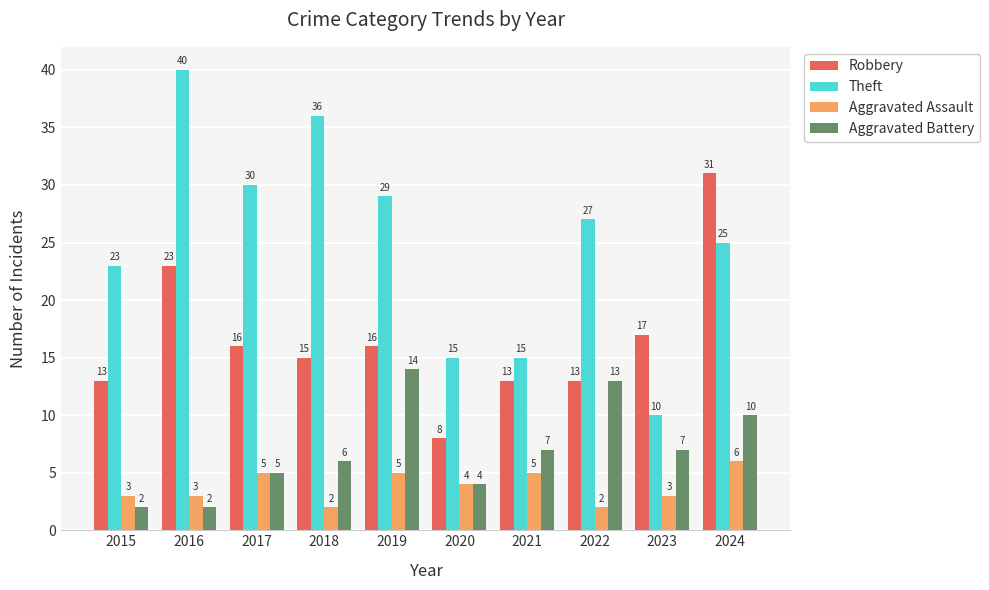

What is the value of the Aggravated Assault bar at the 3rd from the left?

5